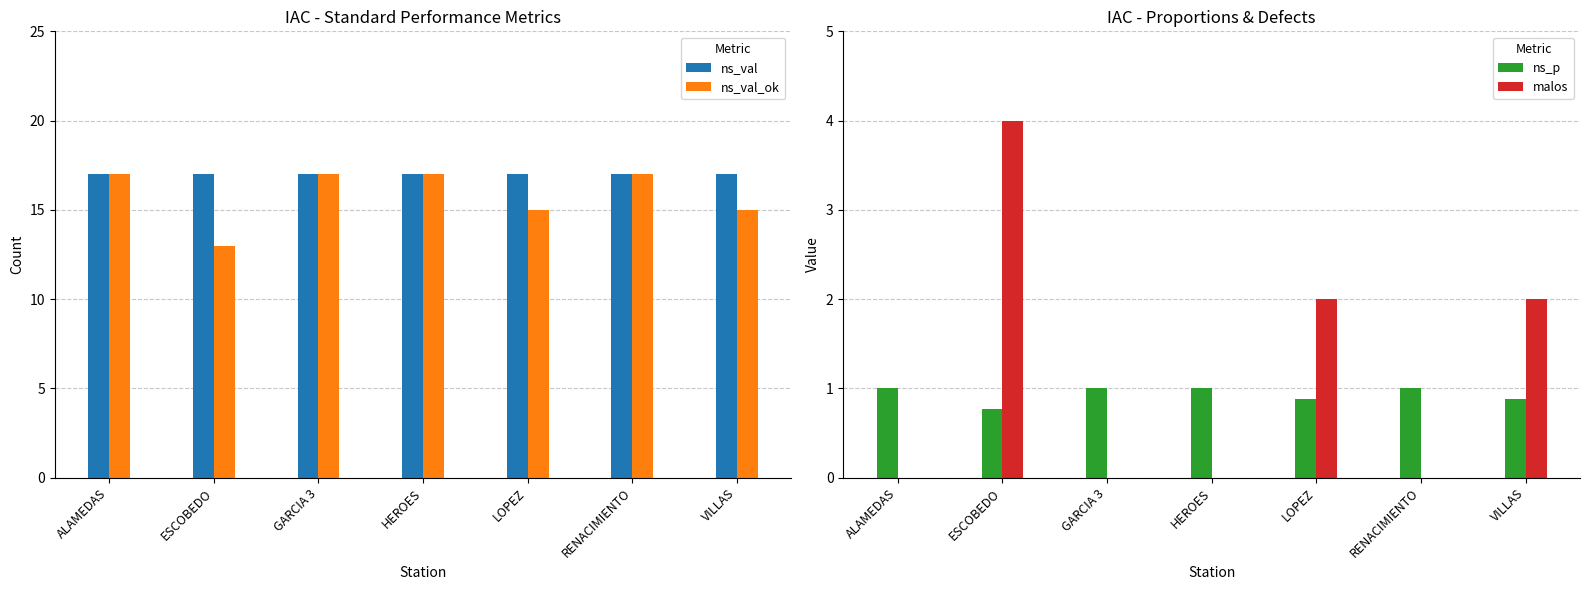

What is the label of the 7th bar from the left?

VILLAS